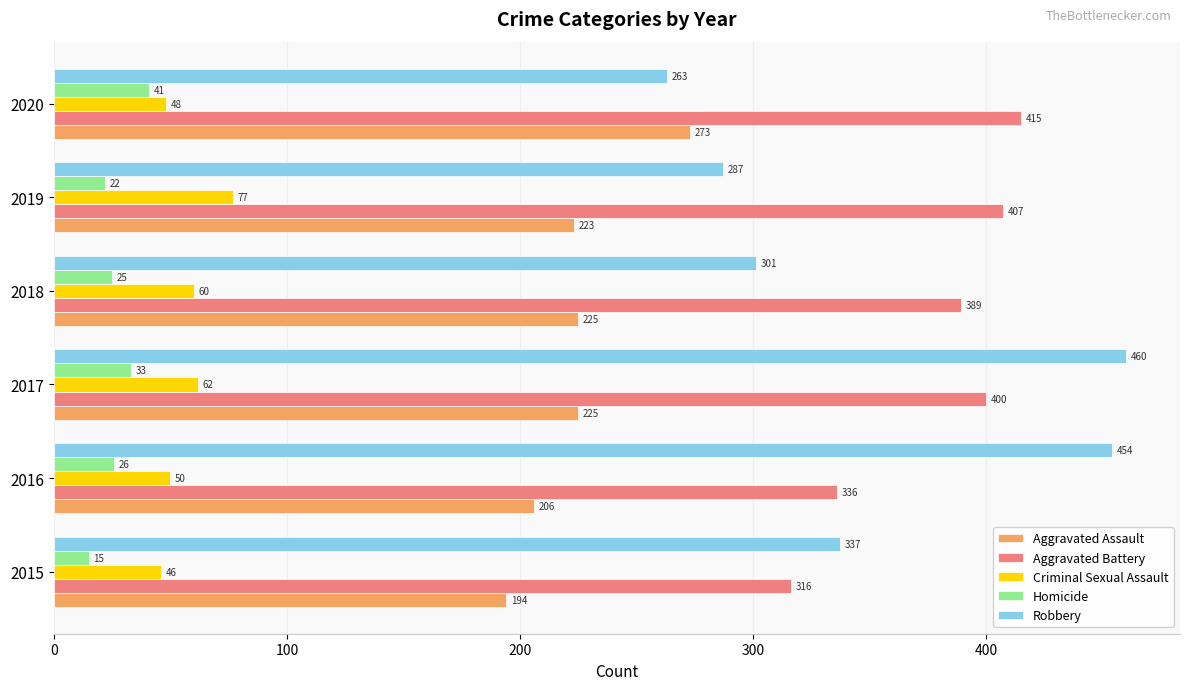

At how many categories does at least one series exceed 263?

6